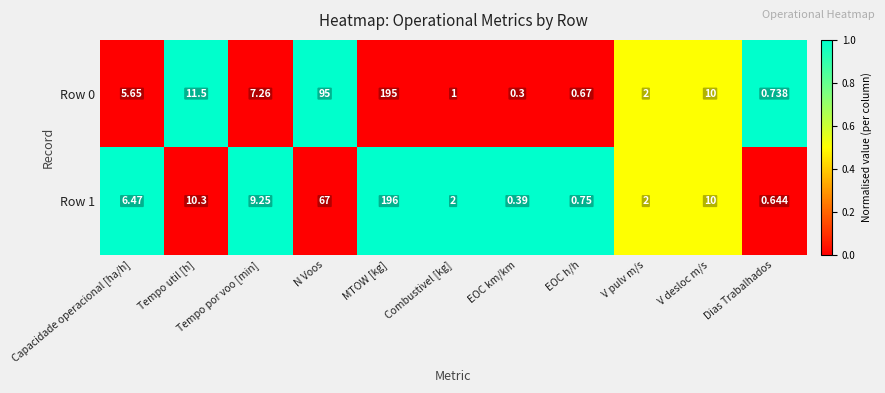

Count the number of data series in this chart.

2